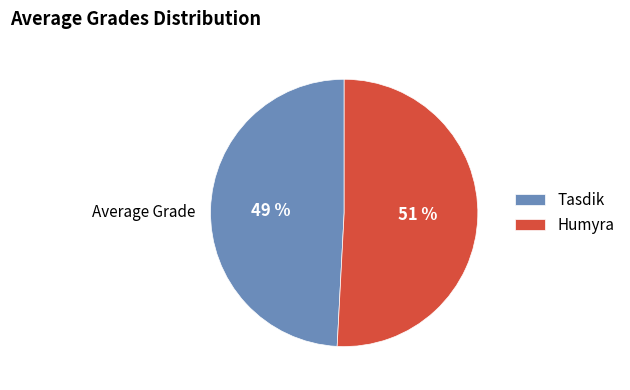

Between Humyra and Tasdik, which is larger?

Humyra